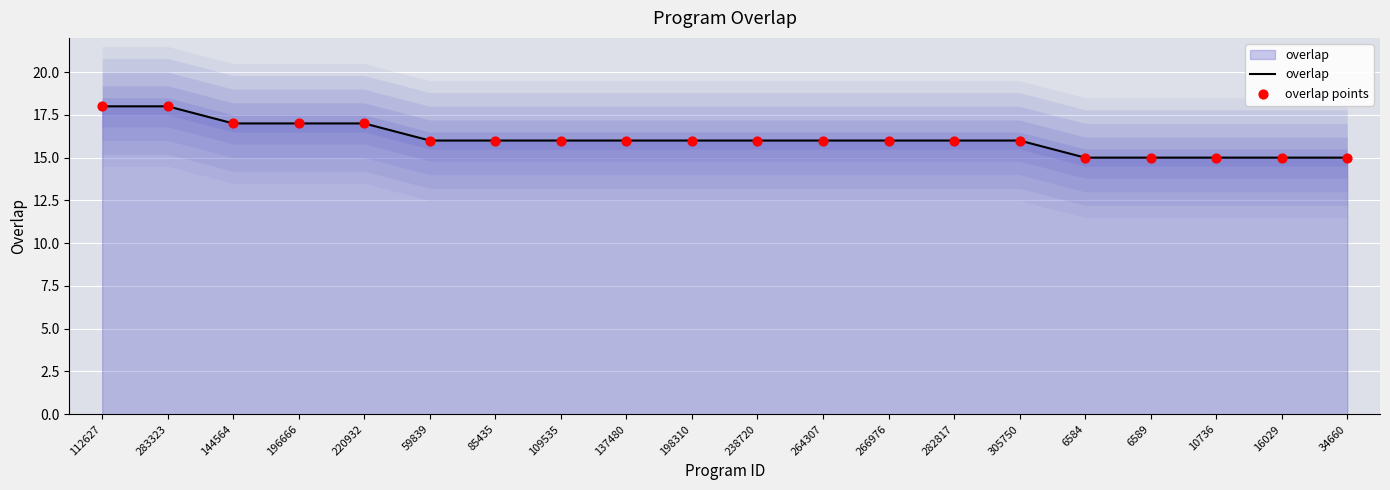

At how many categories does at least one series exceed 16?

5